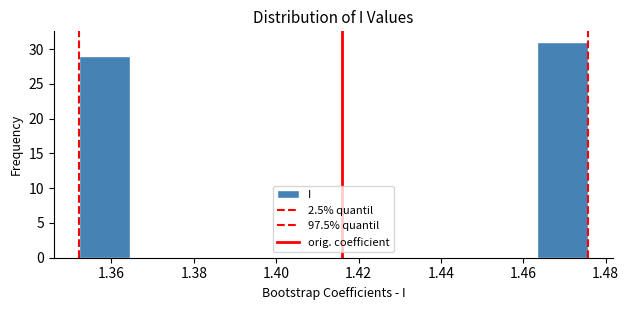

Reading left to right, transcribe this chart: for each bar, give the range it covers on the x-axis and its height. Neither the bar edges nor the heights are printed on the chart, so give them approximately, as read against the axes.

1.352 to 1.364: 29
1.364 to 1.376: 0
1.376 to 1.390: 0
1.390 to 1.402: 0
1.402 to 1.414: 0
1.414 to 1.426: 0
1.426 to 1.438: 0
1.438 to 1.452: 0
1.452 to 1.464: 0
1.464 to 1.476: 31